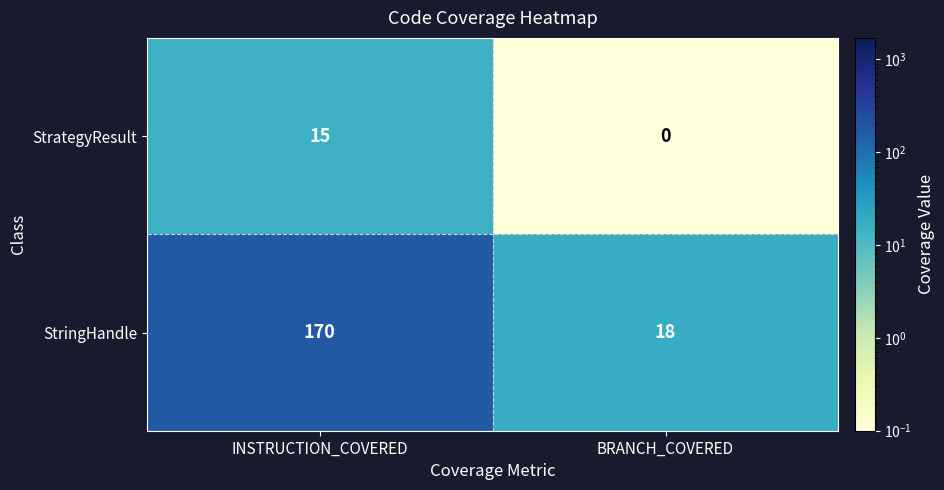

What is the approximate value of StringHandle at BRANCH_COVERED?

18